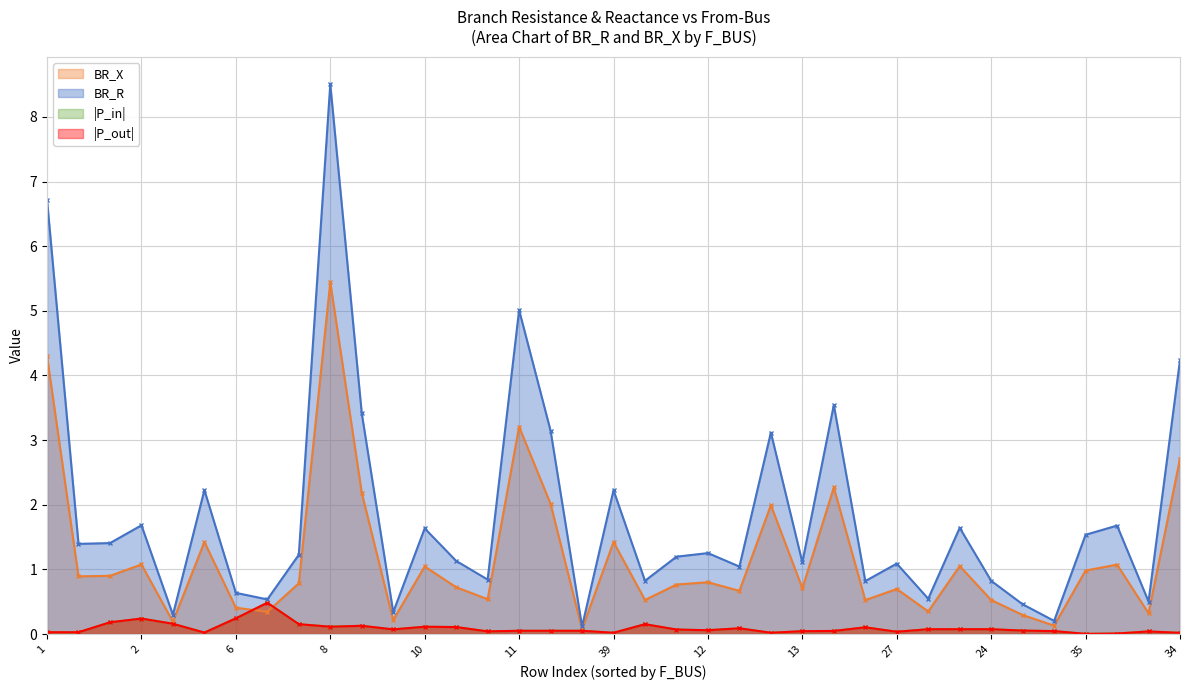

Which series has the largest range (max minus min)?

BR_R